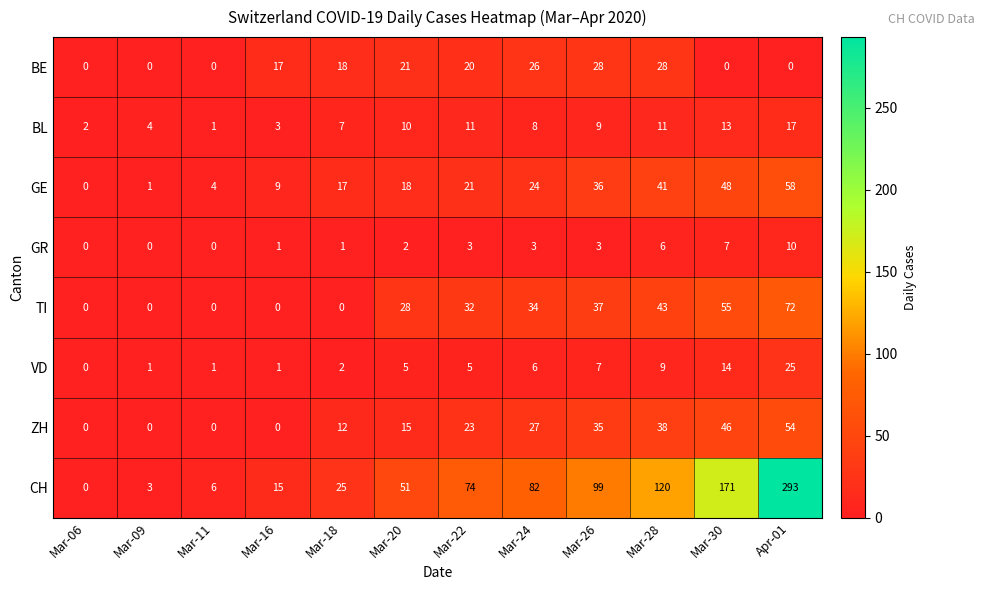

Which series changed the most between Mar-16 and Mar-22?

CH